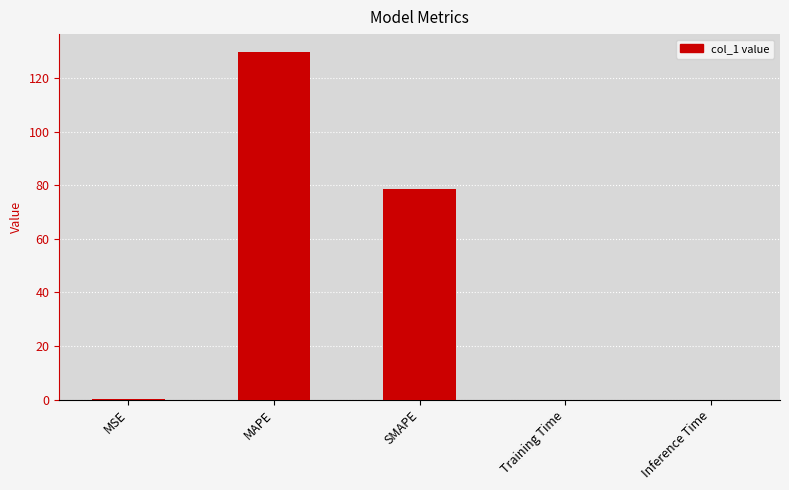

Are the bars horizontal?

No